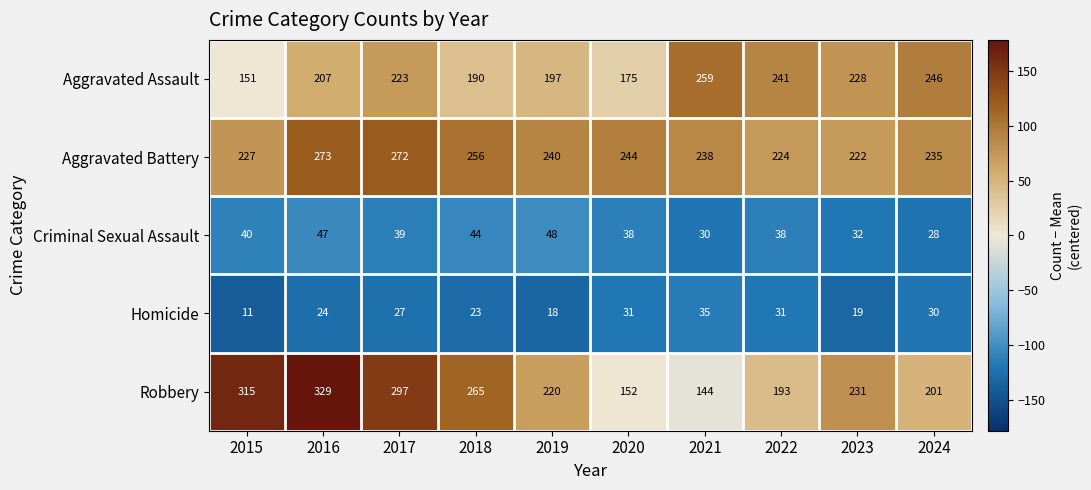

The value of Criminal Sexual Assault at 2023 is 32. True or false?

True